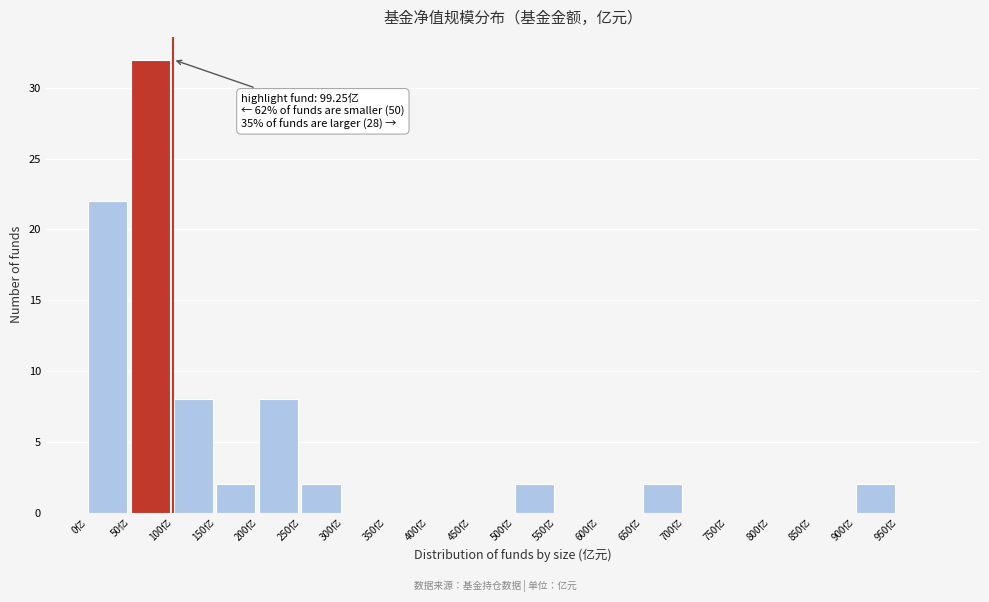

Which range on the x-axis has the tallest bar?

50 to 100